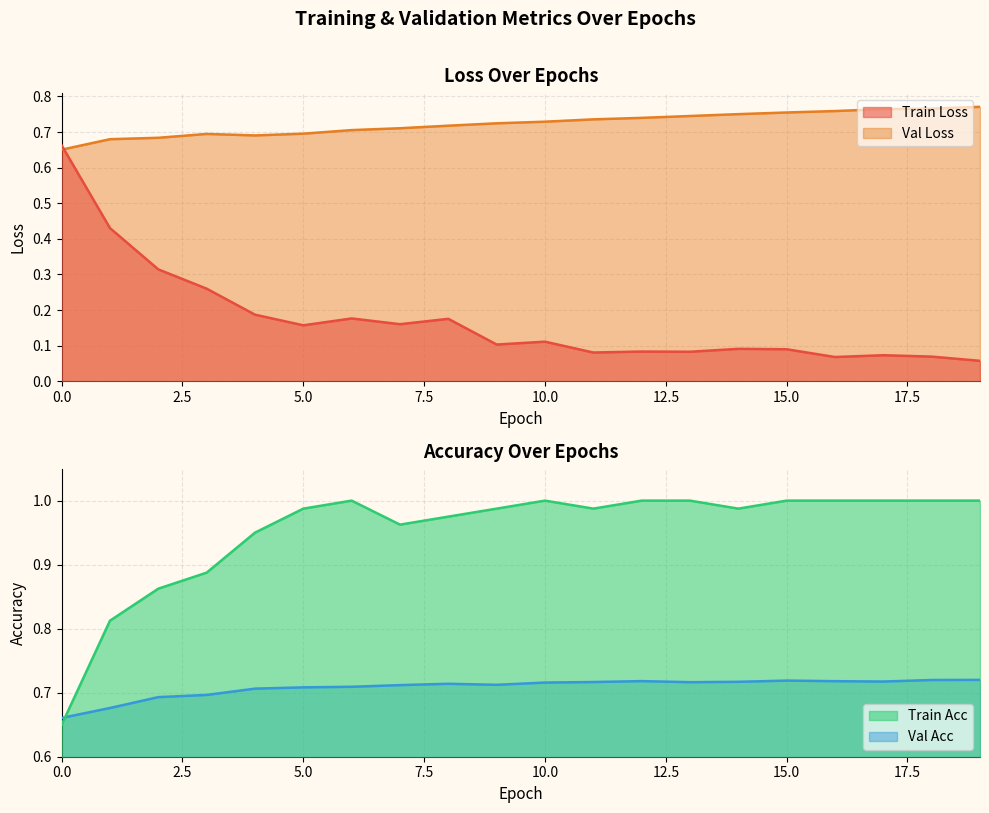

The val_loss series shows 0.7 at 7. True or false?

True